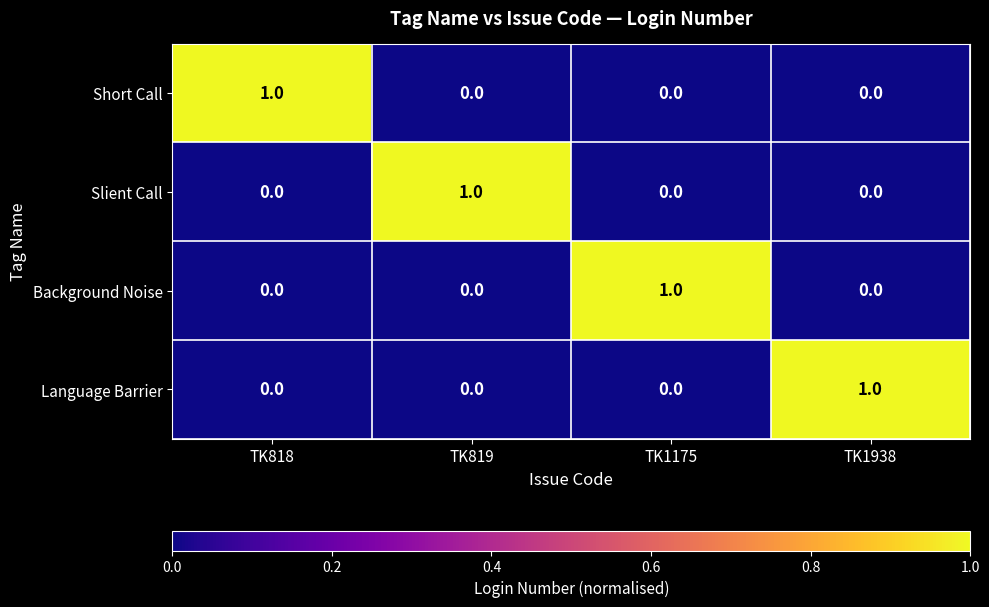

Is it true that Slient Call equals 1 at TK819?

True